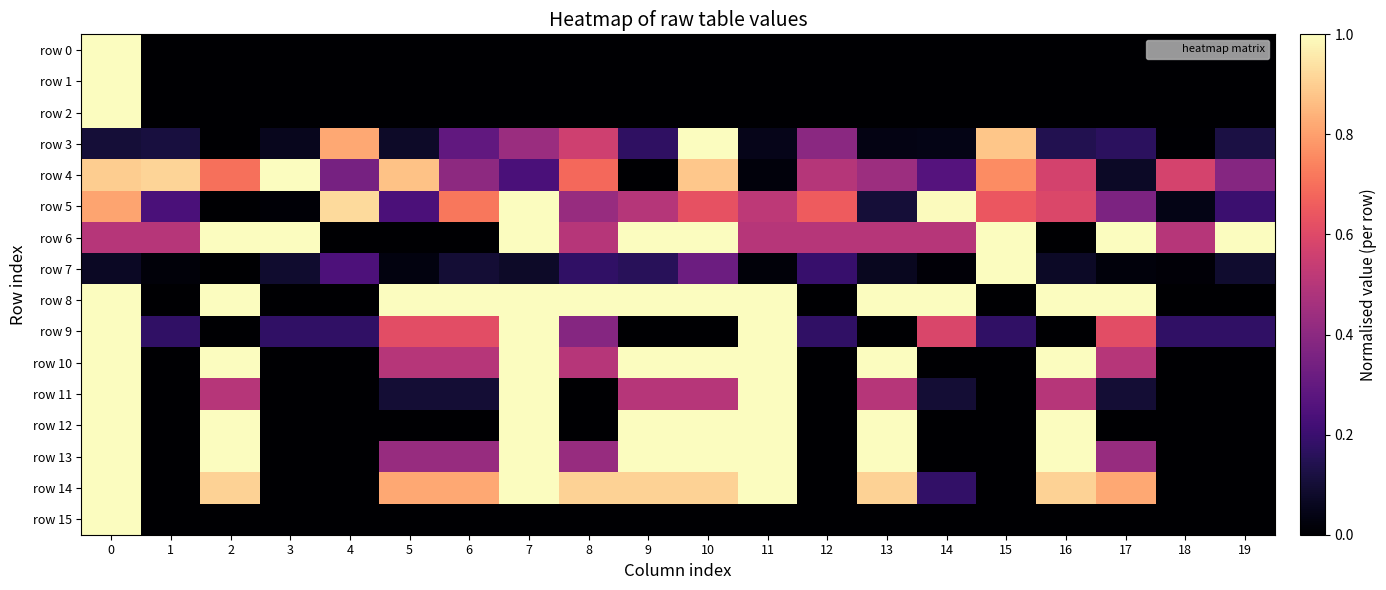

Which series has the largest total across all categories?

row 8